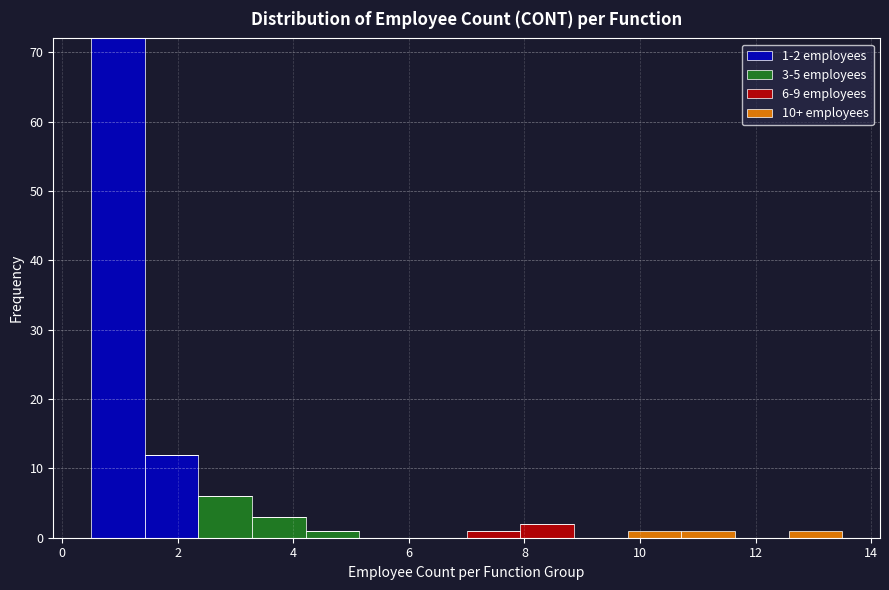

Which range on the x-axis has the tallest stacked bar (by total height)?

0.6 to 1.4